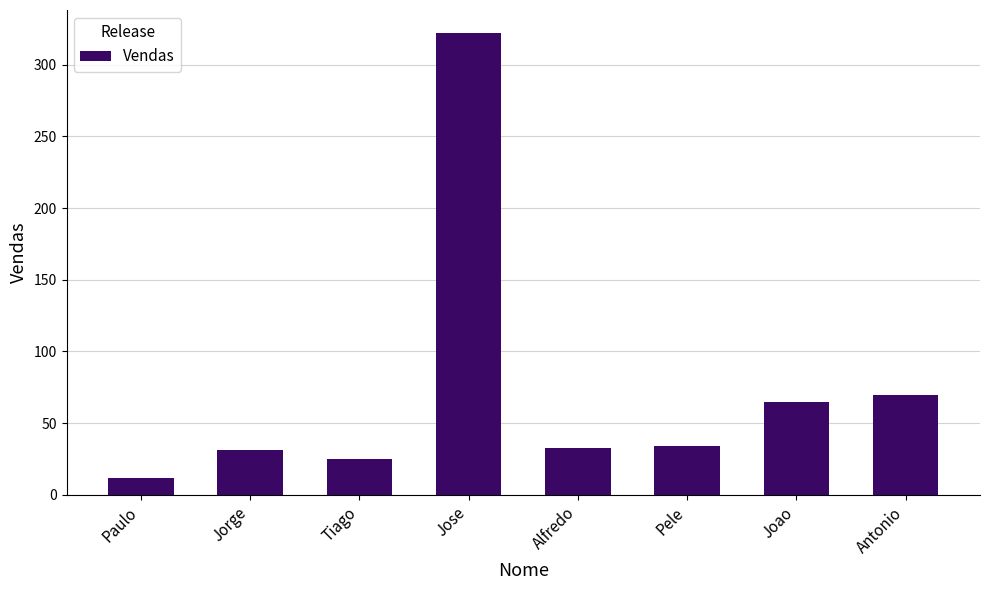

How many data points does each series have?

8